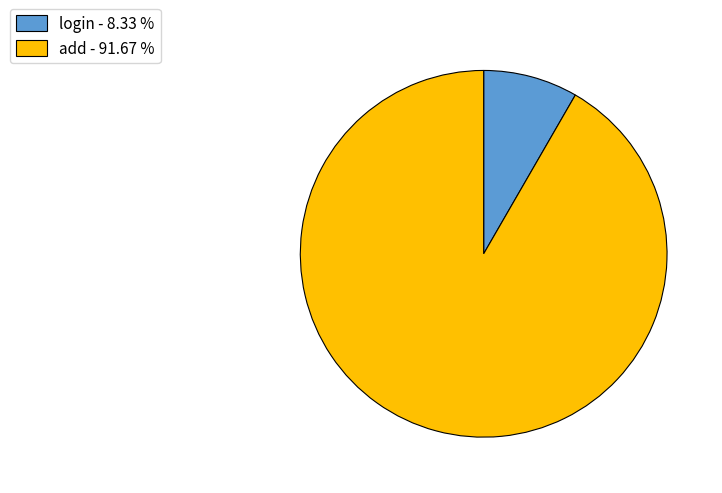

Does any single category account for the majority?

Yes